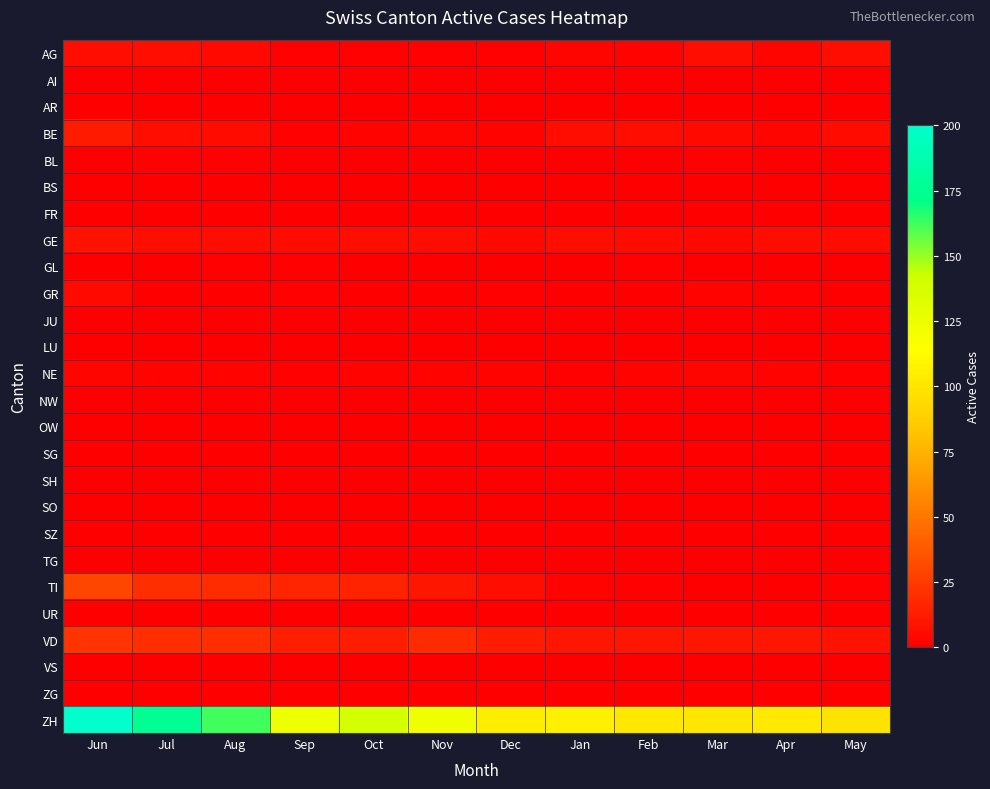

Between Nov and Mar, which series saw the biggest shift?

ZH